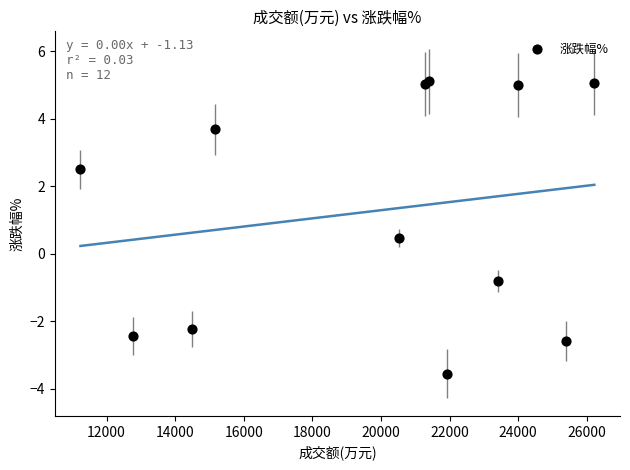

What Y value in the scatter plot is closest to 0?

0.5